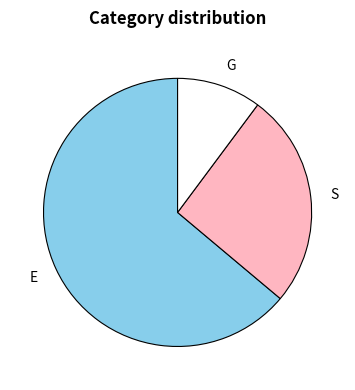

Between E and S, which is larger?

E